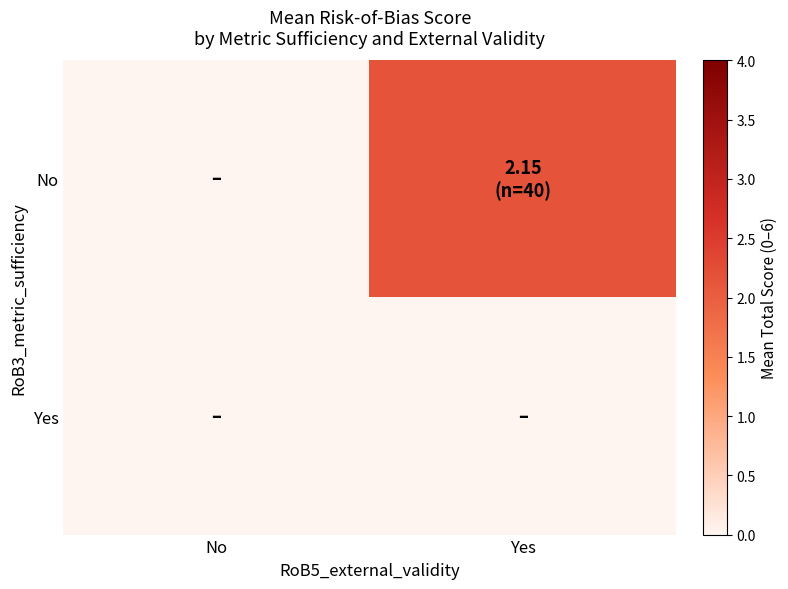

Which series has the largest total across all categories?

No